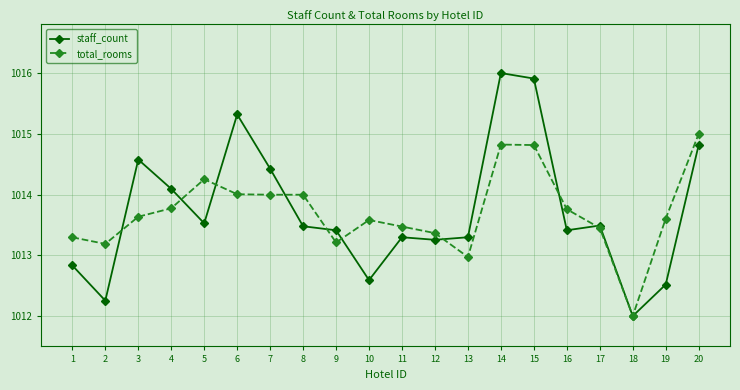

What is the difference between the highest and lowest values at 14?

1.2